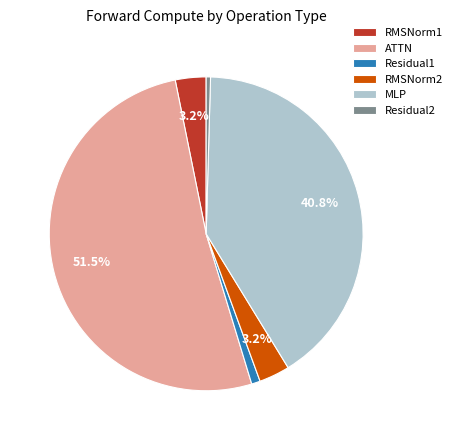

How many segments does this pie chart have?

6